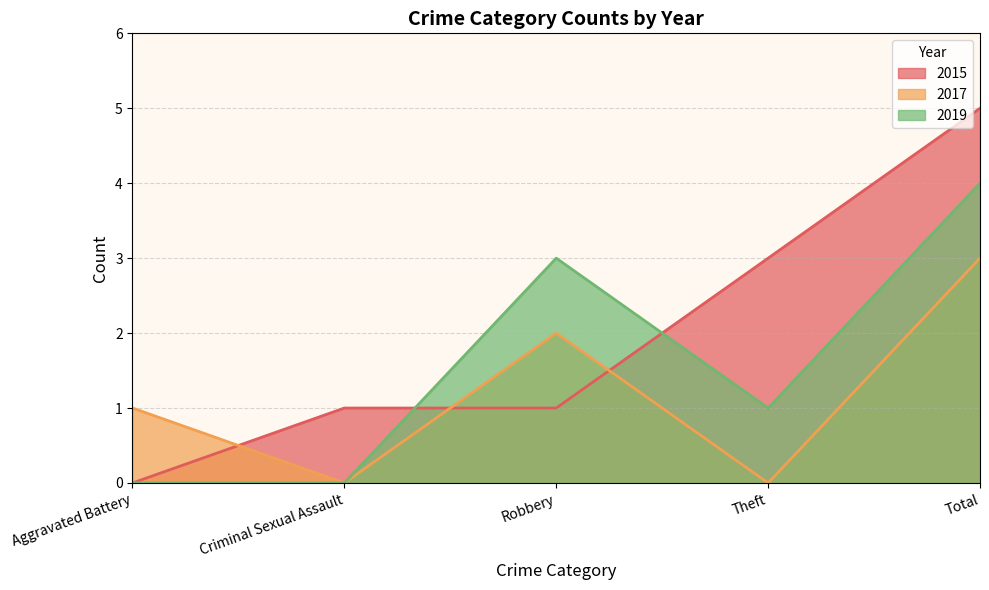

What position from the left is Robbery?

3